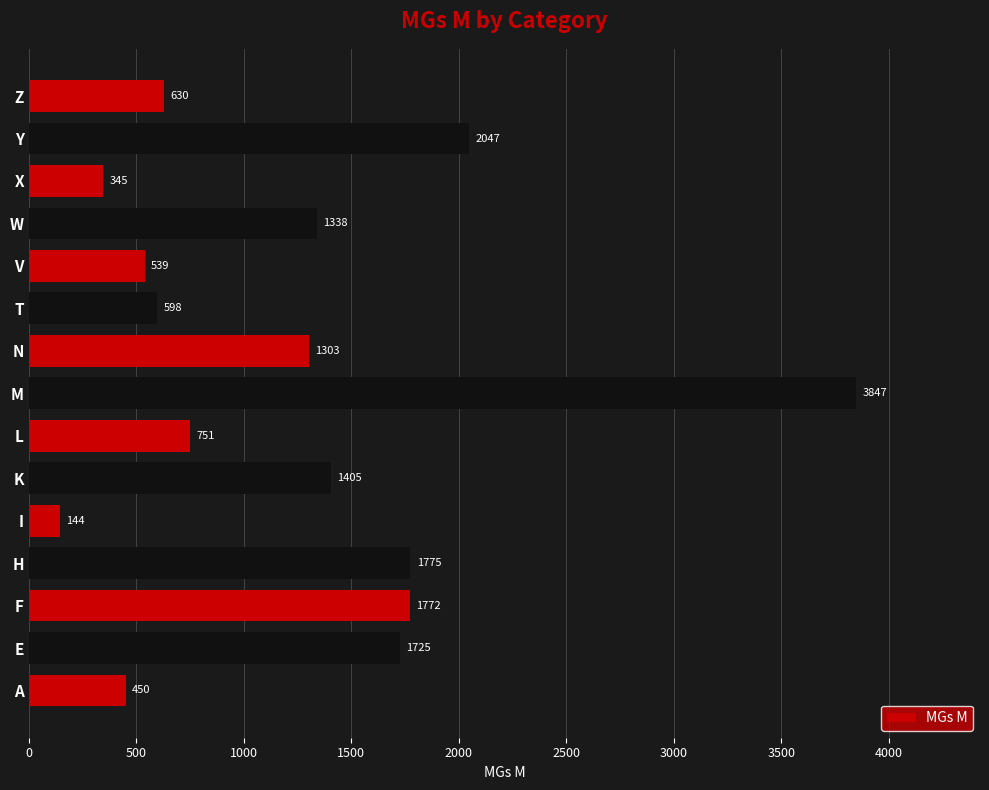

At which category does the chart reach its peak across all series?

M